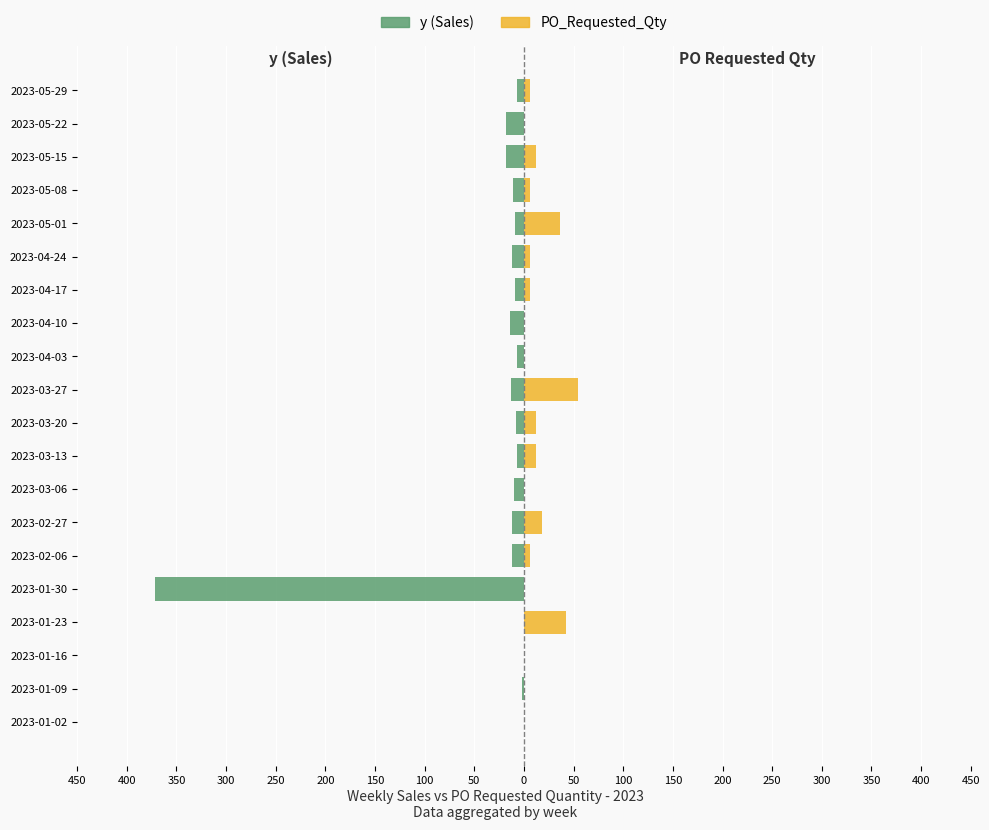

What is the minimum value for y (Sales)?

-372